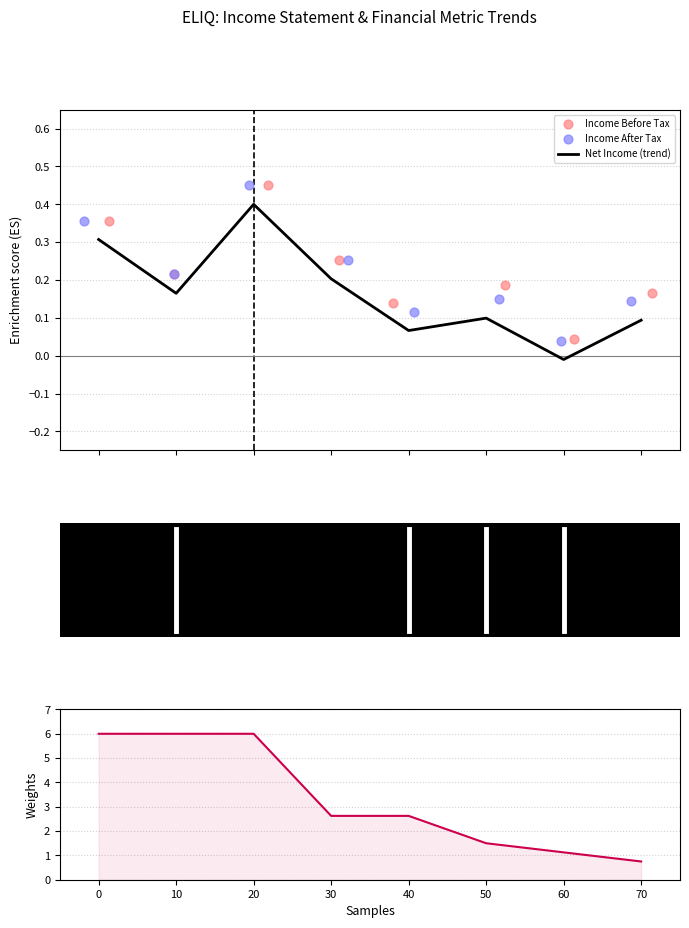

Which series reaches the minimum Y coordinate?

Net Income (trend)